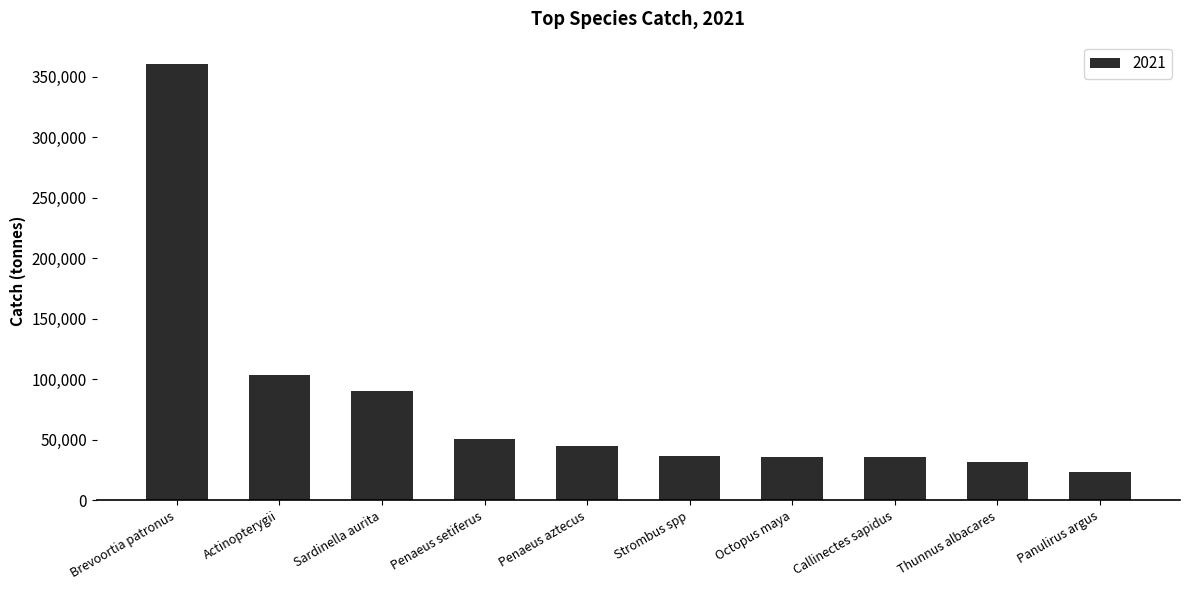

What is the sum of the values at Thunnus albacares and Panulirus argus?

55208.4